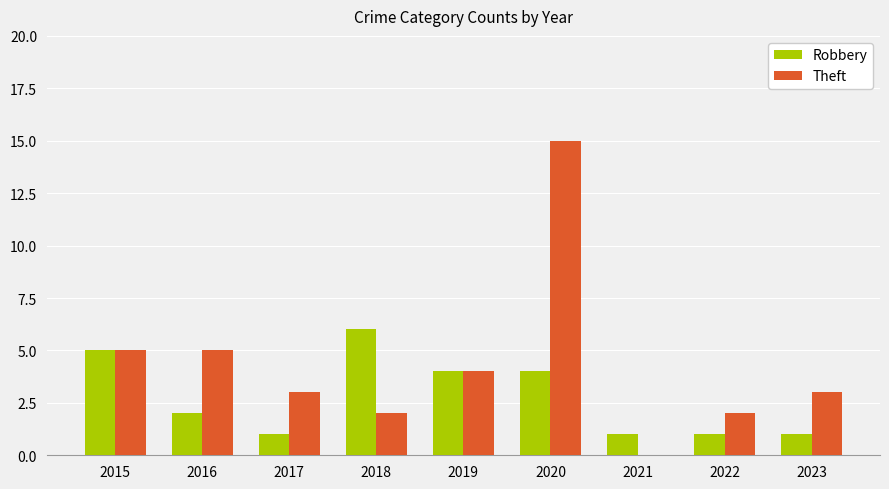

Which category has the highest value in the Robbery series?

2018